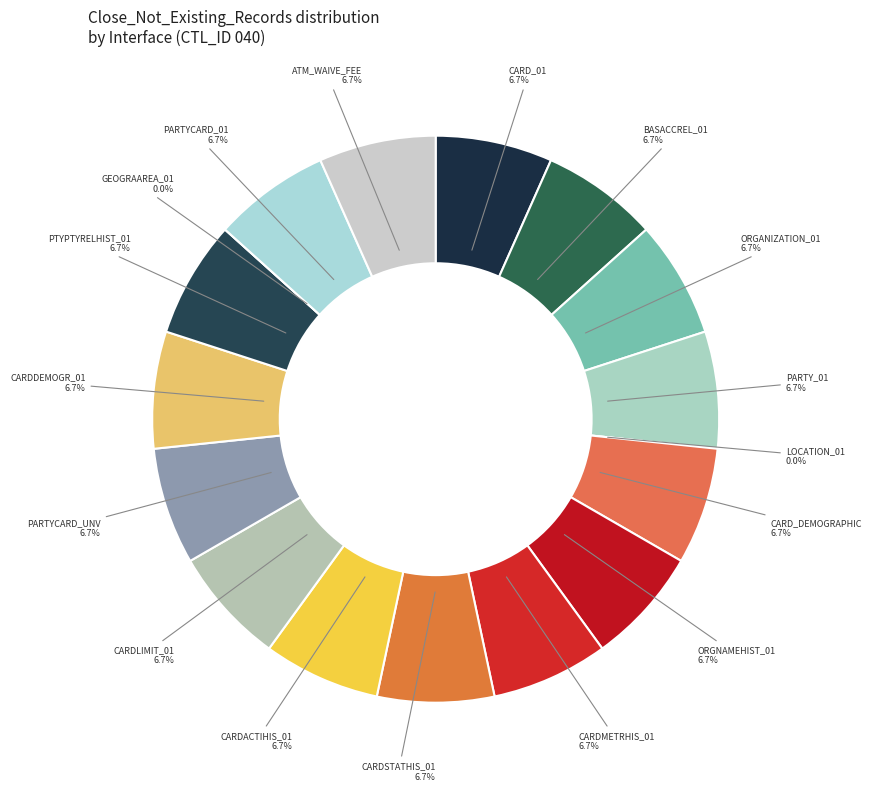

Is there a majority slice in this chart?

No